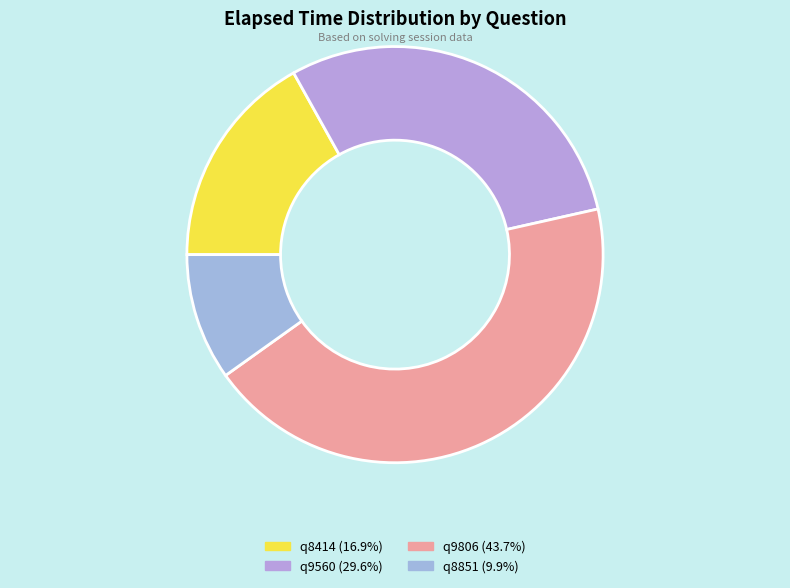

How many slices are in this pie chart?

4